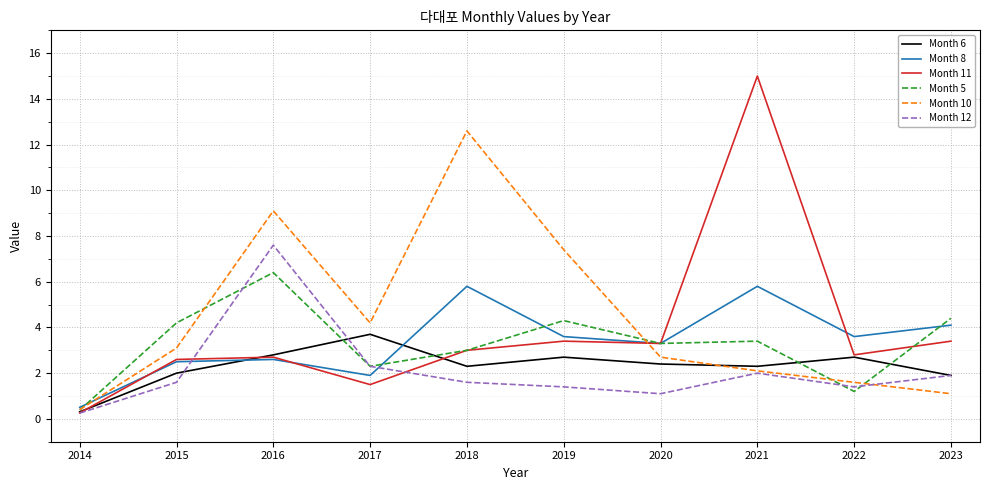

Reading left to right, extract all data points from this chart.

Month 6: 2014=0.3	2015=2.0	2016=2.8	2017=3.7	2018=2.3	2019=2.7	2020=2.4	2021=2.3	2022=2.7	2023=1.9
Month 8: 2014=0.5	2015=2.5	2016=2.6	2017=1.9	2018=5.8	2019=3.6	2020=3.3	2021=5.8	2022=3.6	2023=4.1
Month 11: 2014=0.3	2015=2.6	2016=2.7	2017=1.5	2018=3.0	2019=3.4	2020=3.3	2021=15.0	2022=2.8	2023=3.4
Month 5: 2014=0.4	2015=4.2	2016=6.4	2017=2.3	2018=3.0	2019=4.3	2020=3.3	2021=3.4	2022=1.2	2023=4.4
Month 10: 2014=0.4	2015=3.1	2016=9.1	2017=4.2	2018=12.6	2019=7.4	2020=2.7	2021=2.1	2022=1.6	2023=1.1
Month 12: 2014=0.3	2015=1.6	2016=7.6	2017=2.3	2018=1.6	2019=1.4	2020=1.1	2021=2.0	2022=1.4	2023=1.9